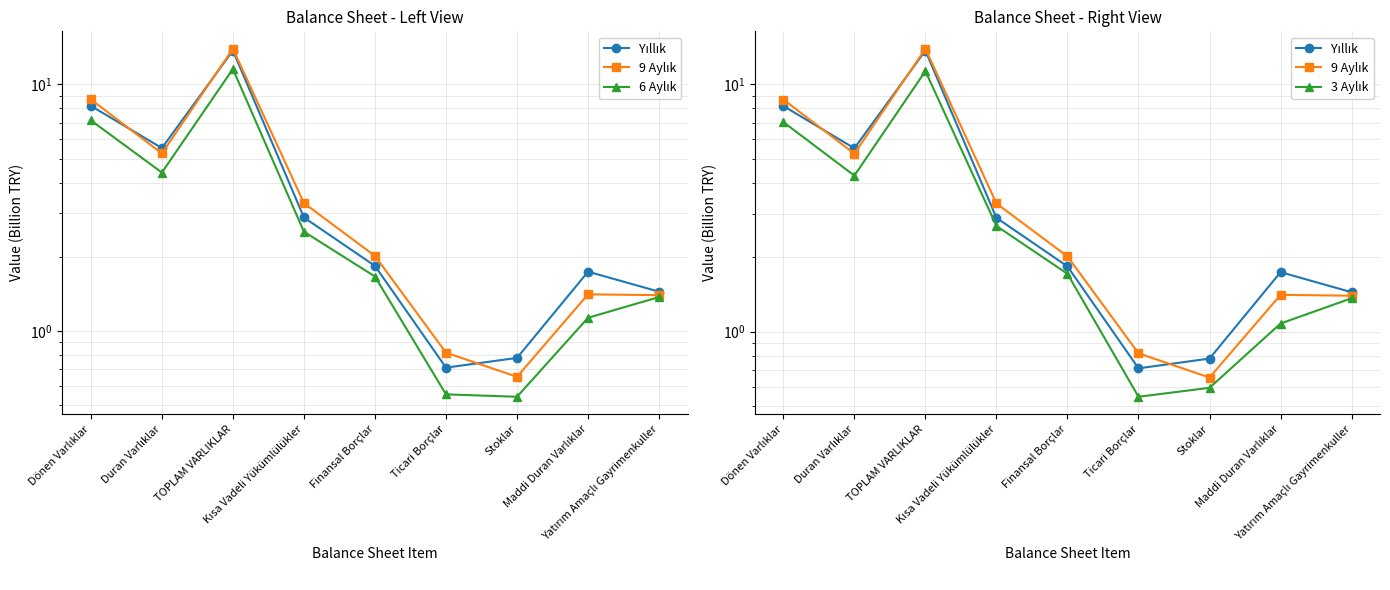

What is the lowest value of the Yıllık series?

0.7